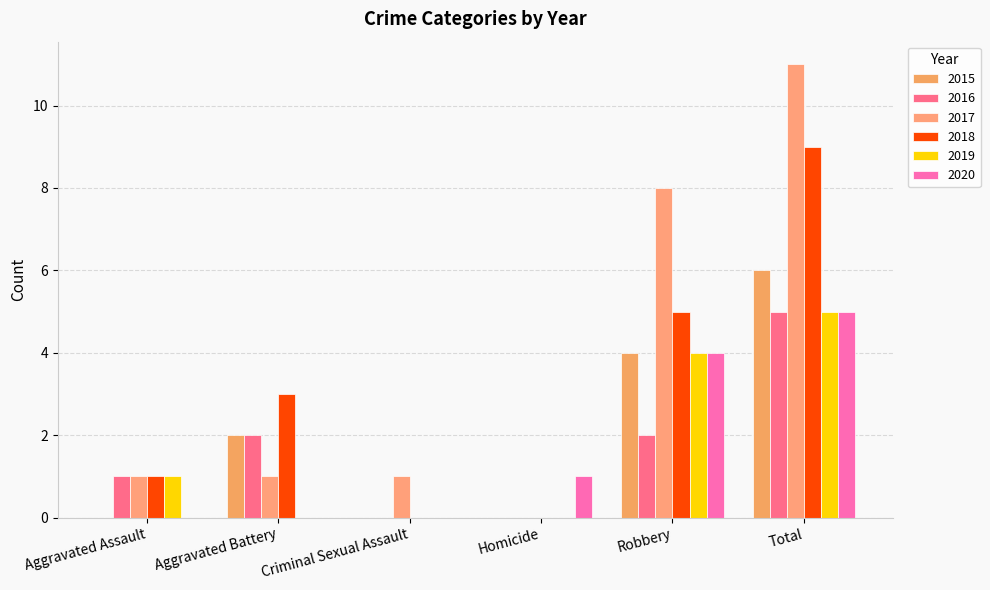

What is the difference between the 2017 values at Aggravated Battery and Homicide?

1